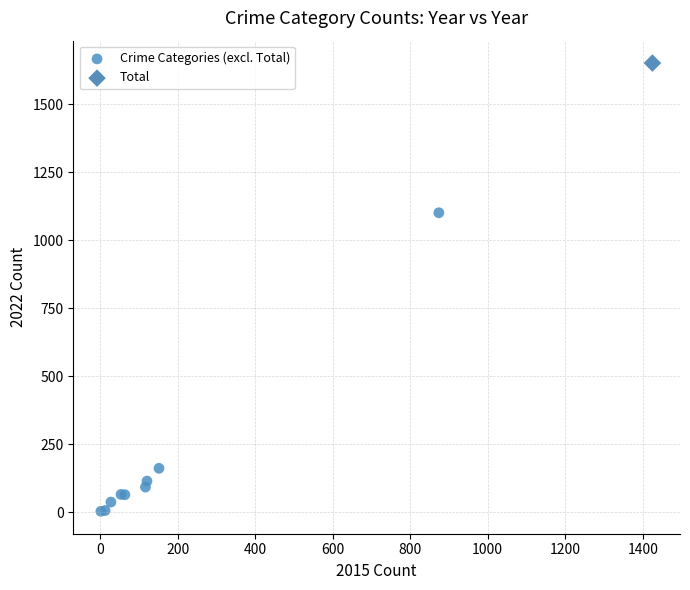

What are all the series names shown in the legend?

Crime Categories (excl. Total), Total